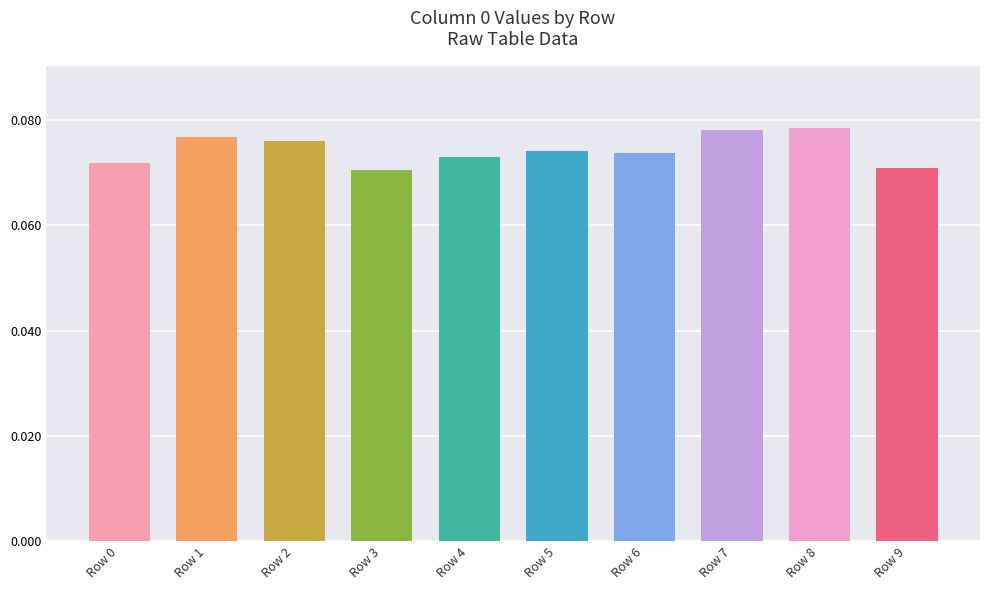

Which has a higher value, Row 2 or Row 0?

Row 2